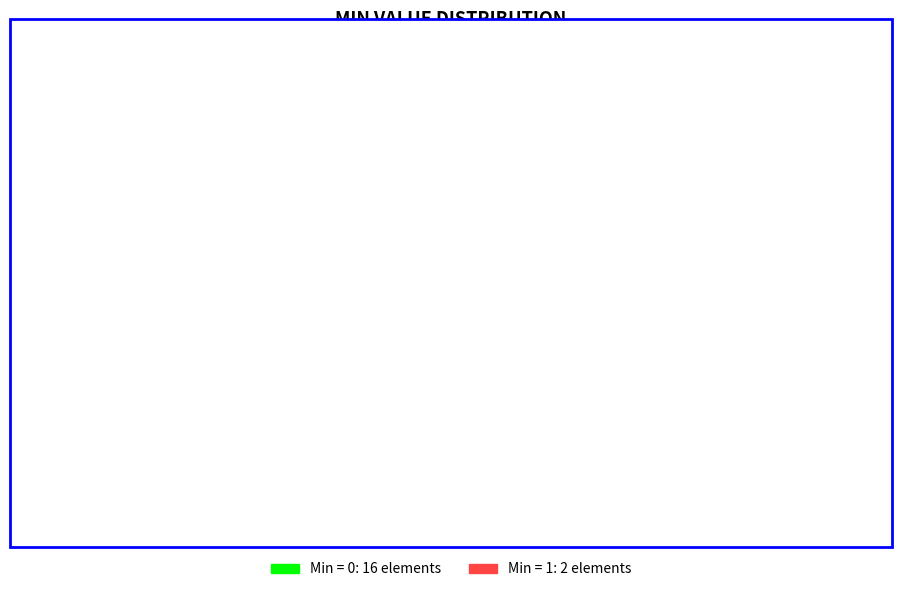

Is there a majority slice in this chart?

Yes